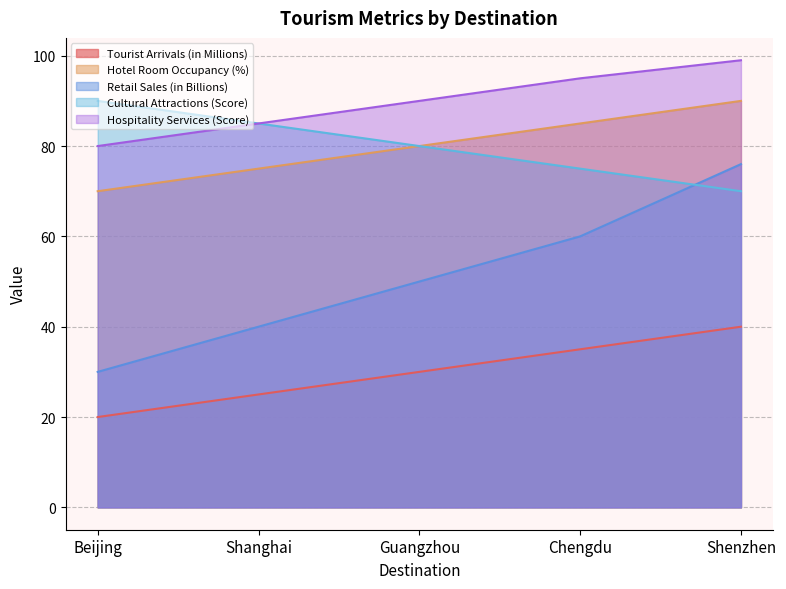

What is the difference between the Hospitality Services (Score) values at Shanghai and Beijing?

5